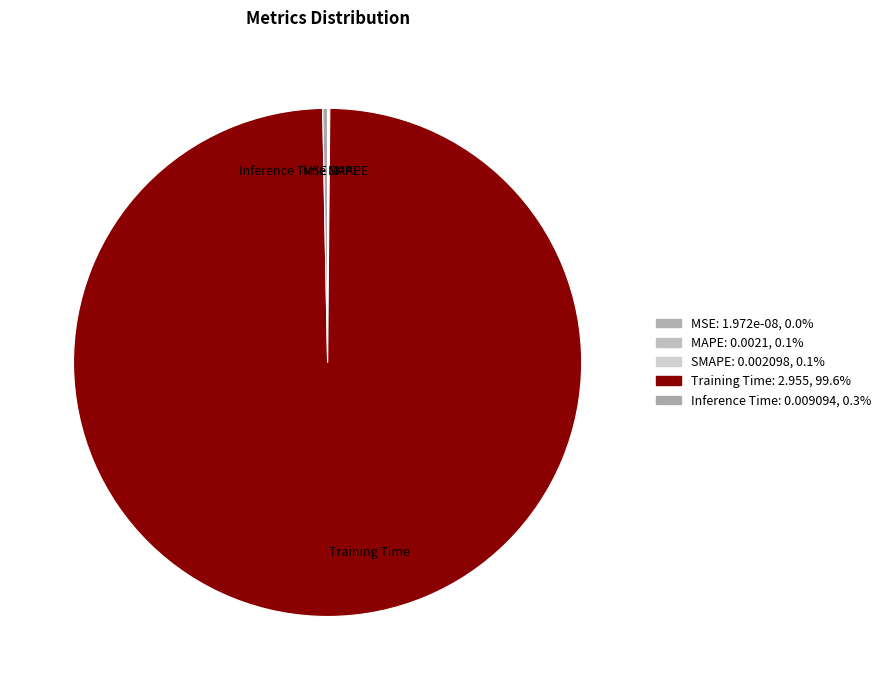

Which slice is the largest?

Training Time